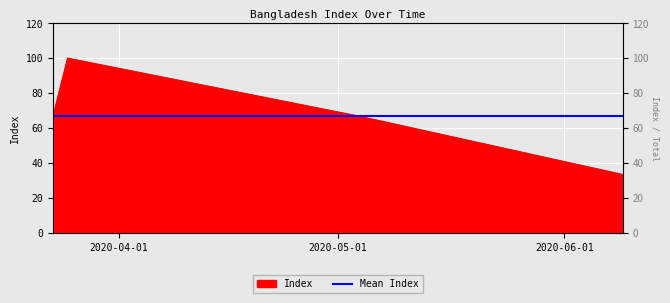

Count the number of categories in the chart.

4